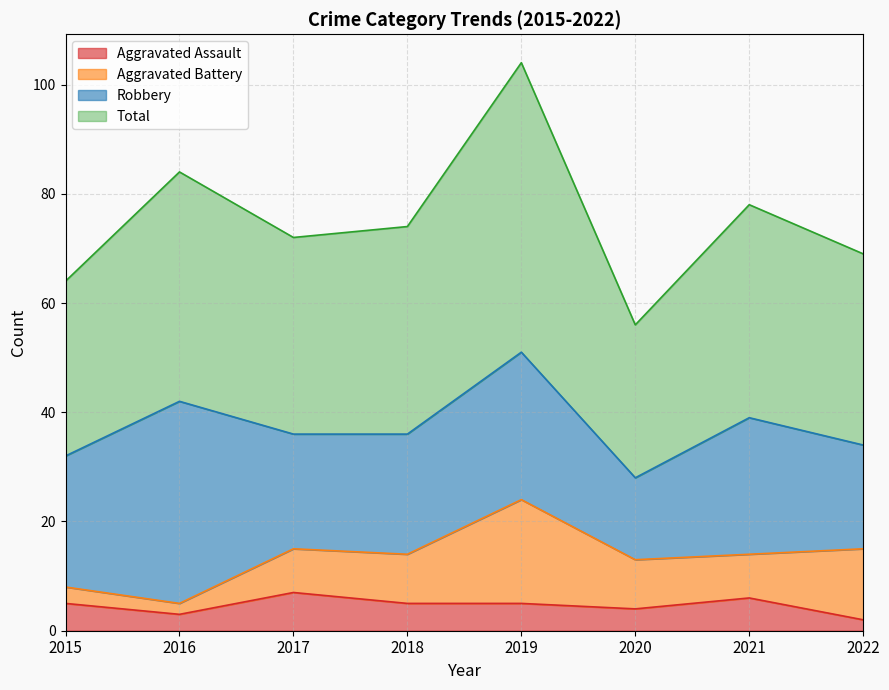

The Aggravated Assault series shows 7 at 2017. True or false?

True